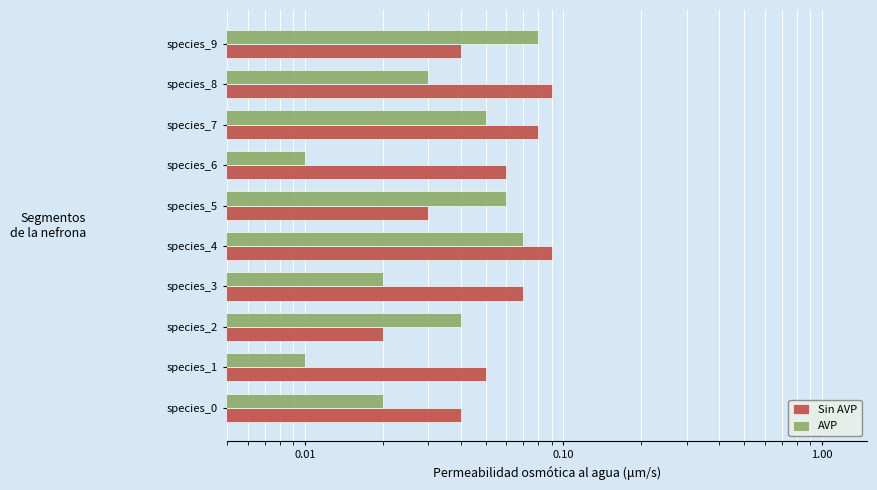

What are all the series names shown in the legend?

Sin AVP, AVP